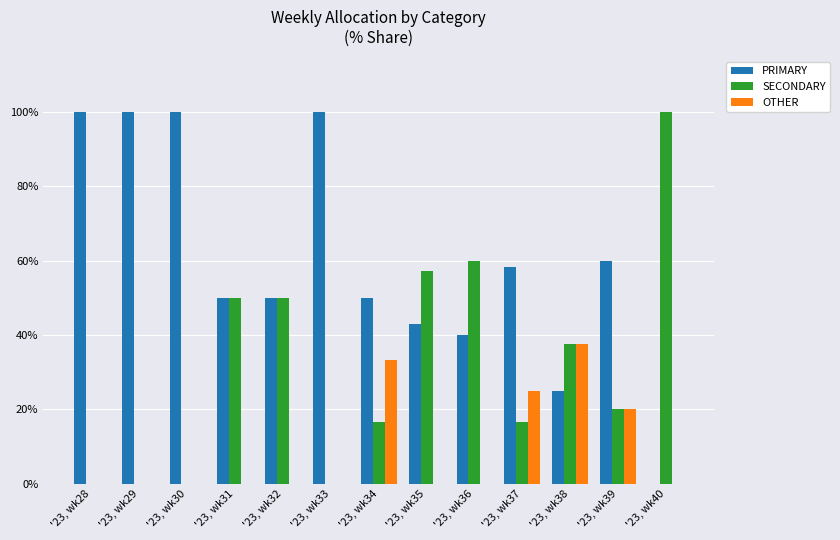

Which series has the largest total across all categories?

PRIMARY